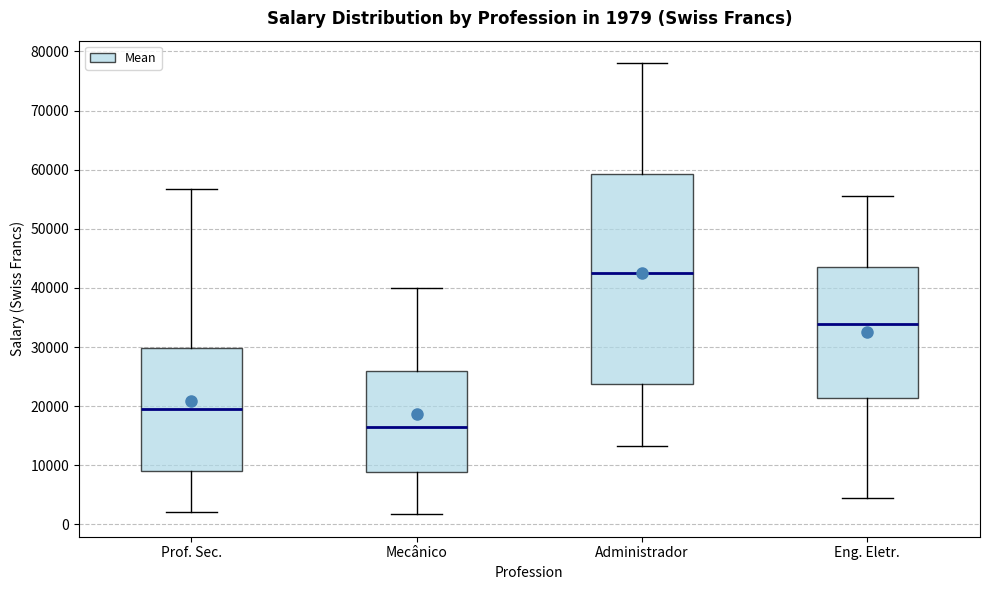

Which box's median line is the lowest?

Mecânico